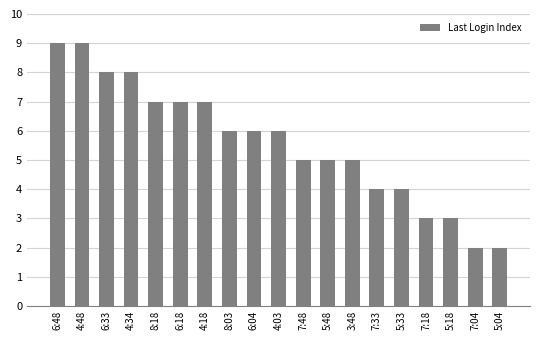

How many series are shown in this chart?

1